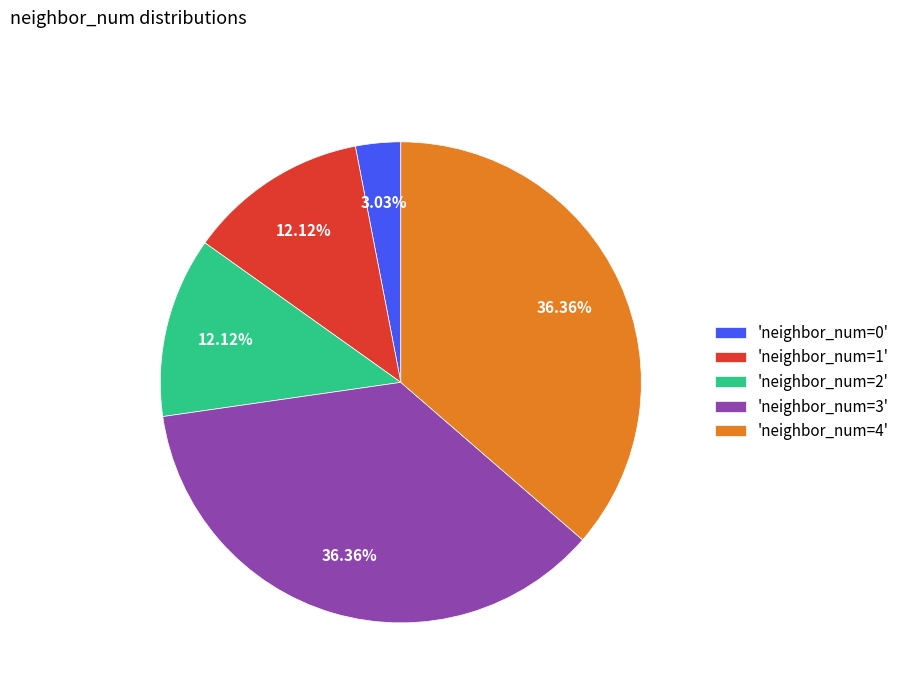

How many segments does this pie chart have?

5